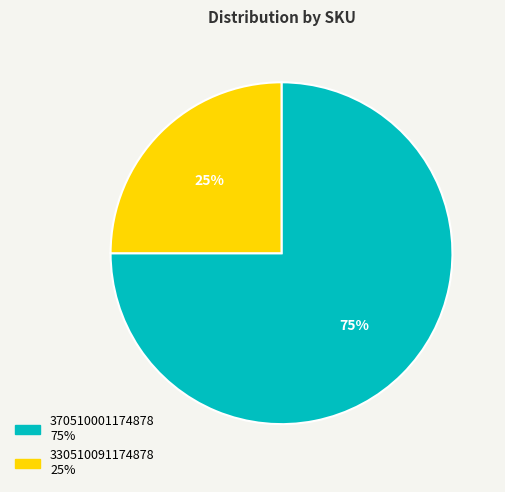

Is 370510001174878 the majority of the pie?

Yes